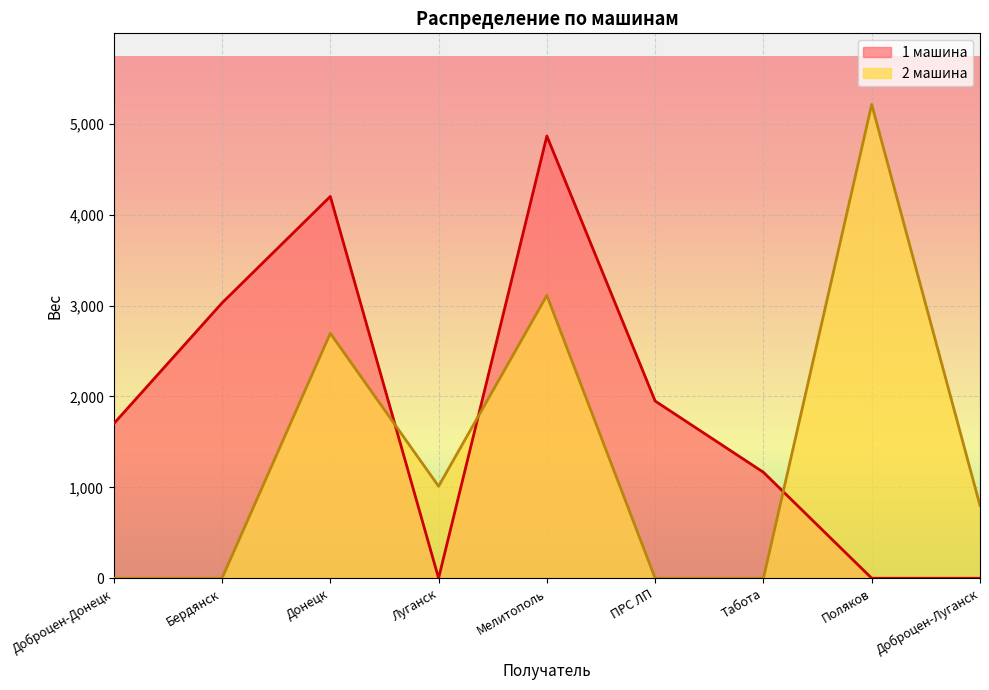

Between Бердянск and Луганск, which series saw the biggest shift?

1 машина